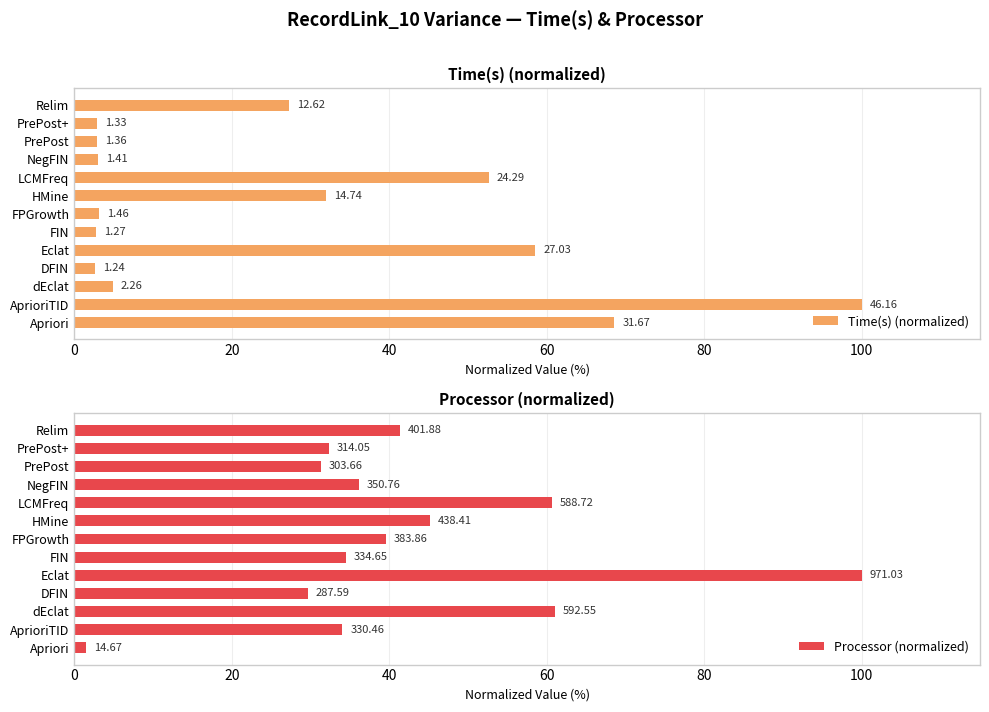

What is the maximum value for Time(s) (normalized)?

100.0